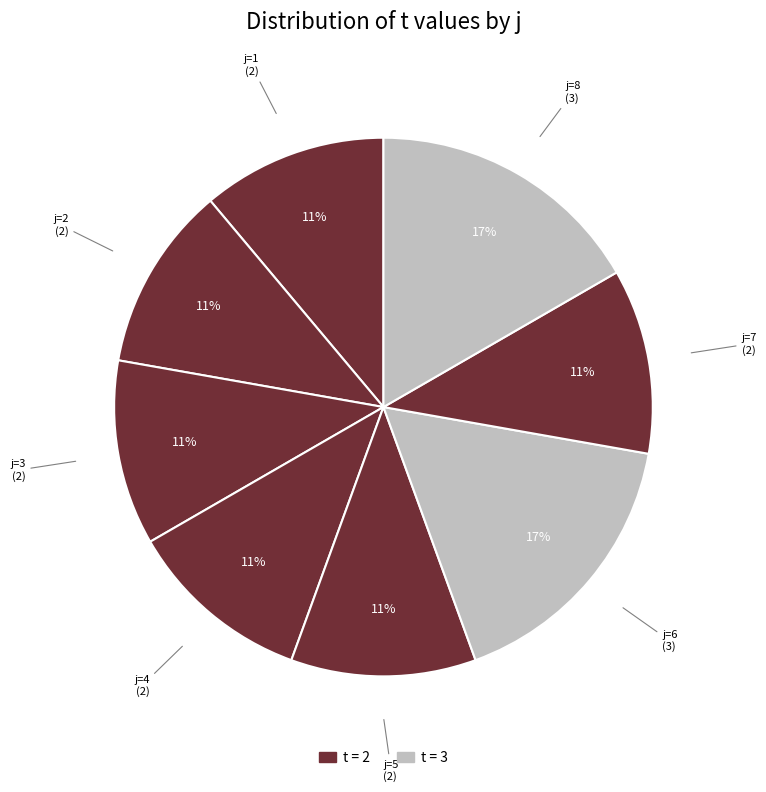

What is the smallest slice in the pie chart?

1